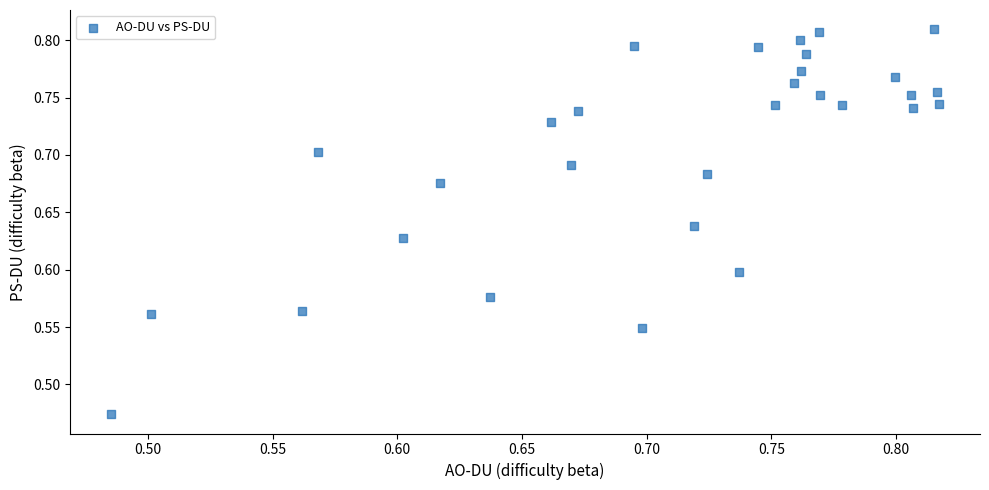

What is the range of X values (max minus min)?

0.3